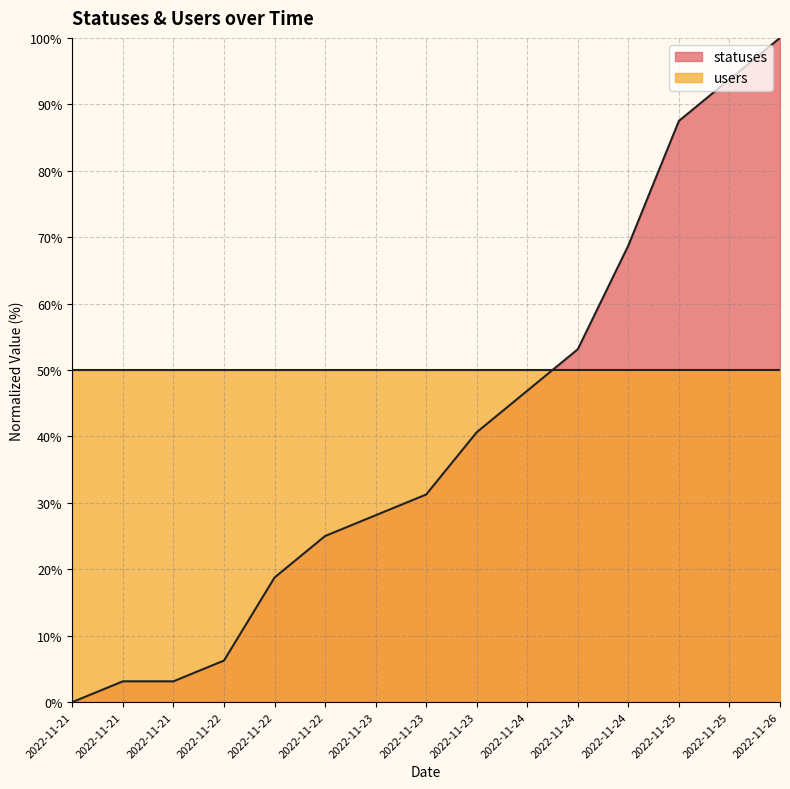

How many data points are above 31?

8